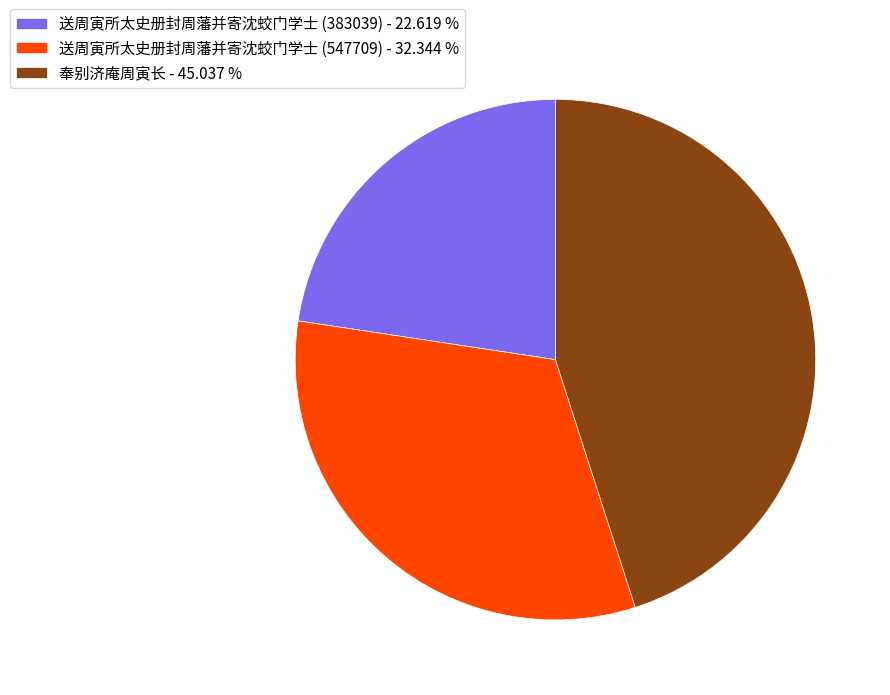

Is it true that 送周寅所太史册封周藩并寄沈蛟门学士 (547709) is 32% of the pie?

True